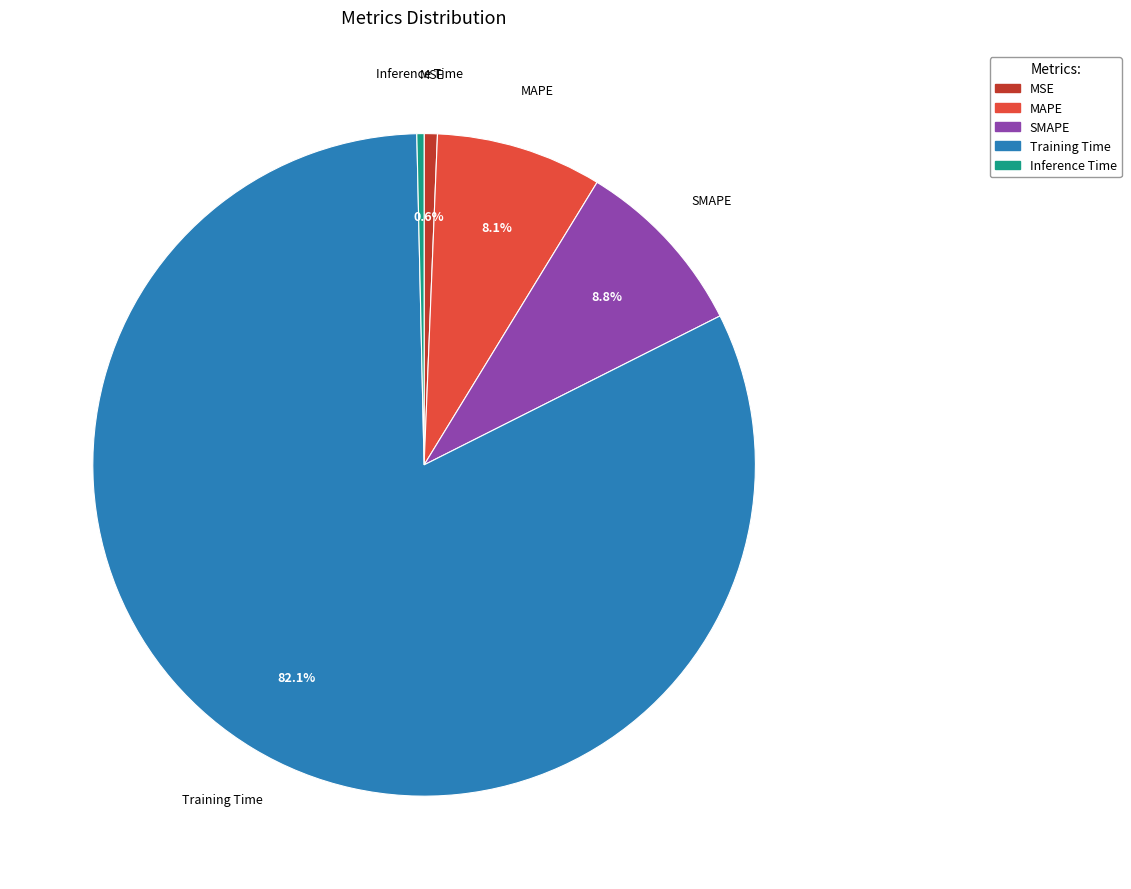

The SMAPE slice represents 9% of the pie. True or false?

True